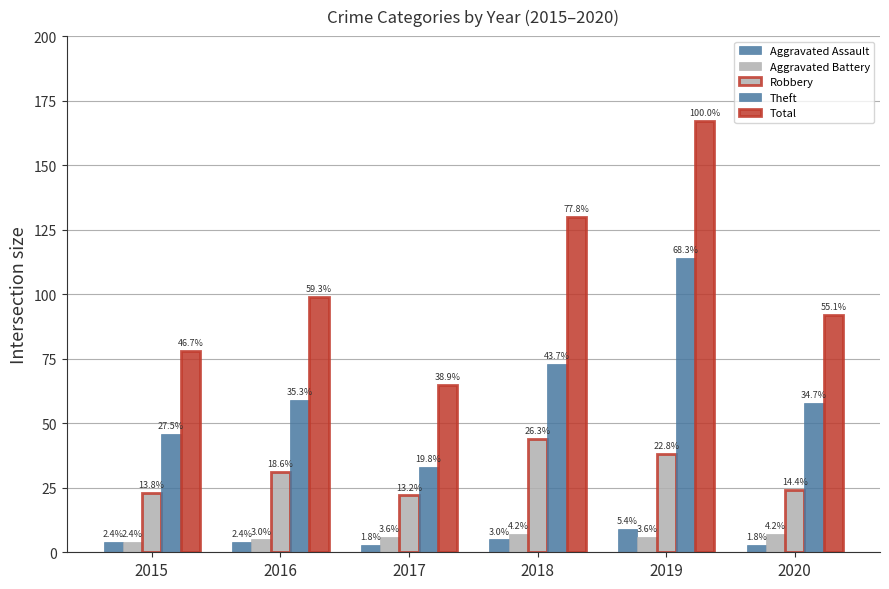

Reading left to right, transcribe all the data shown in this chart.

Aggravated Assault: 2015=4	2016=4	2017=3	2018=5	2019=9	2020=3
Aggravated Battery: 2015=4	2016=5	2017=6	2018=7	2019=6	2020=7
Robbery: 2015=23	2016=31	2017=22	2018=44	2019=38	2020=24
Theft: 2015=46	2016=59	2017=33	2018=73	2019=114	2020=58
Total: 2015=78	2016=99	2017=65	2018=130	2019=167	2020=92